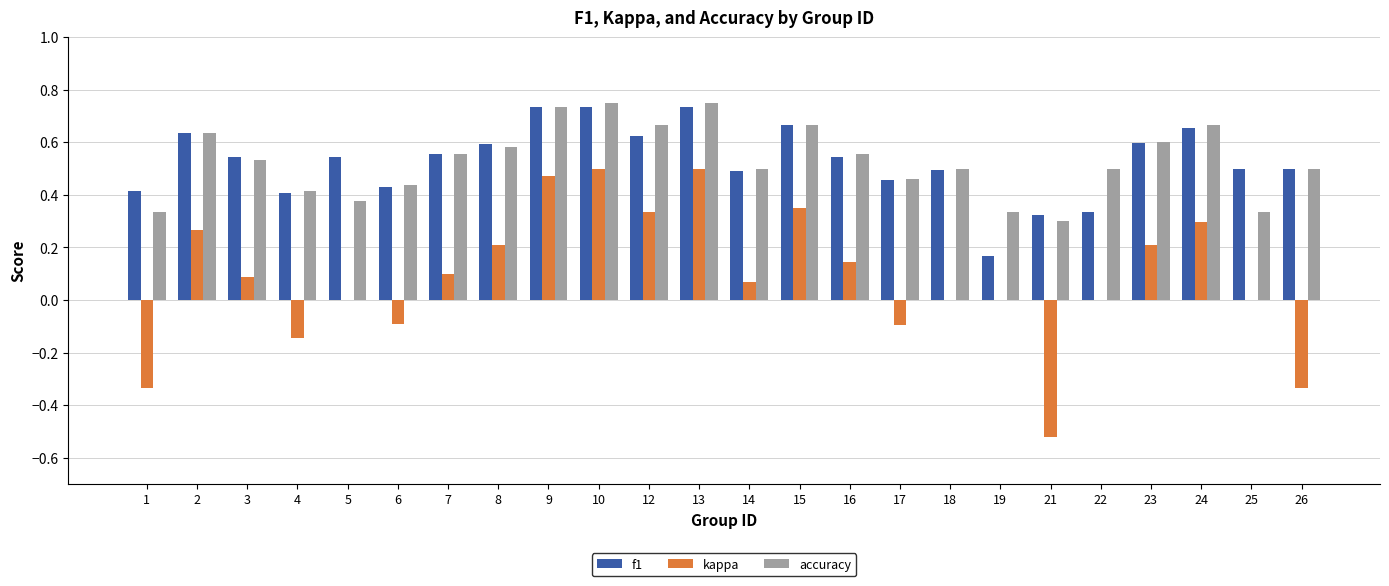

The f1 series shows 0.3 at 22. True or false?

True